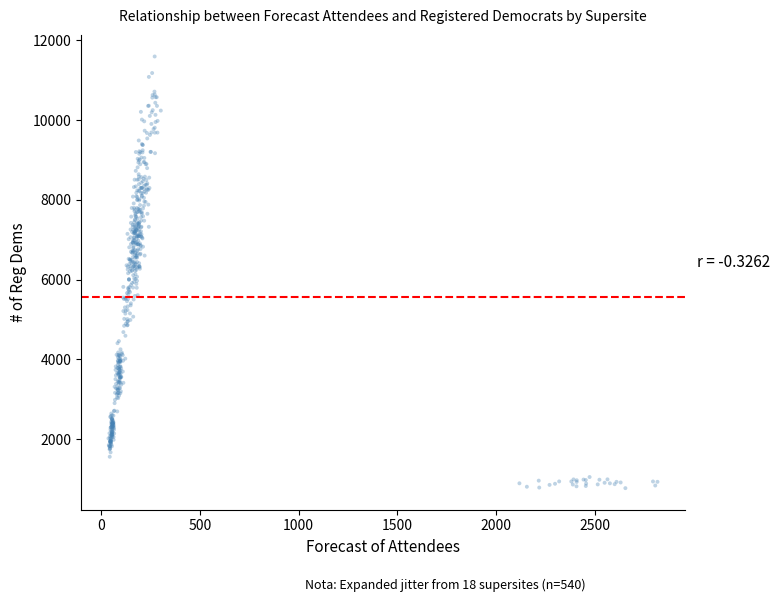

What is the range of X values (max minus min)?

2778.0